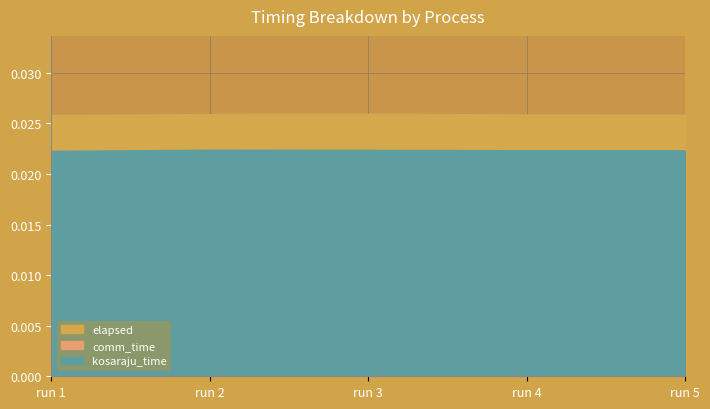

True or false: kosaraju_time has a value of 0.0 at run 2.

True